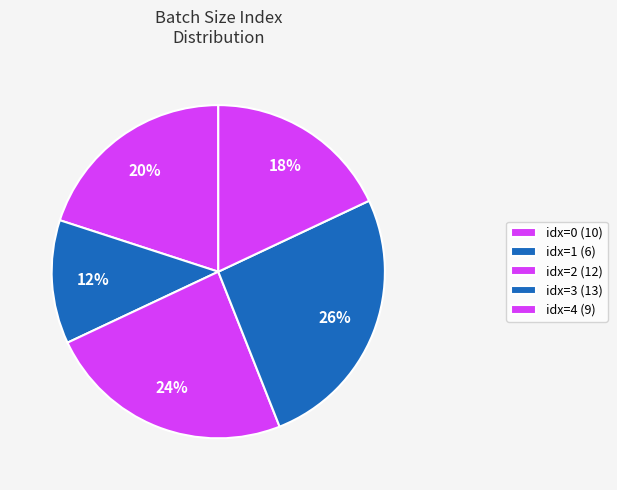

Is there any slice that represents more than half of the pie?

No